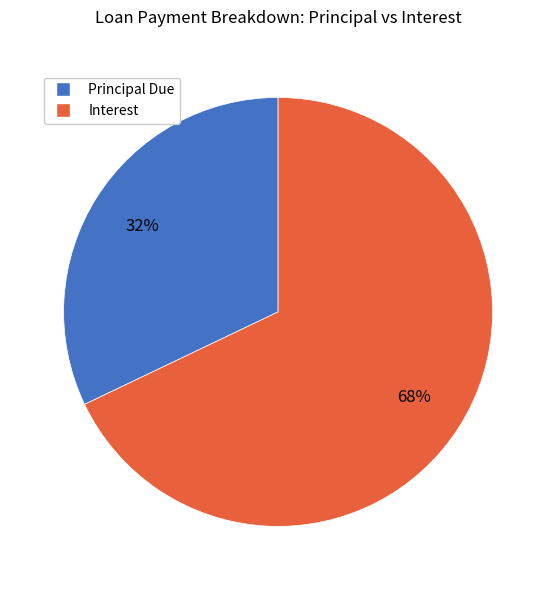

To the nearest percent, what is the difference between the largest and smallest slice percentages?

36%